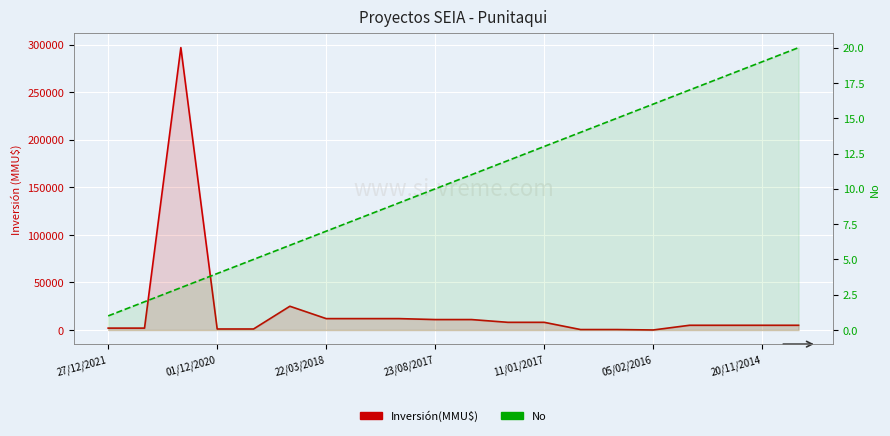

What is the difference between the maximum and minimum values in the No series?

19